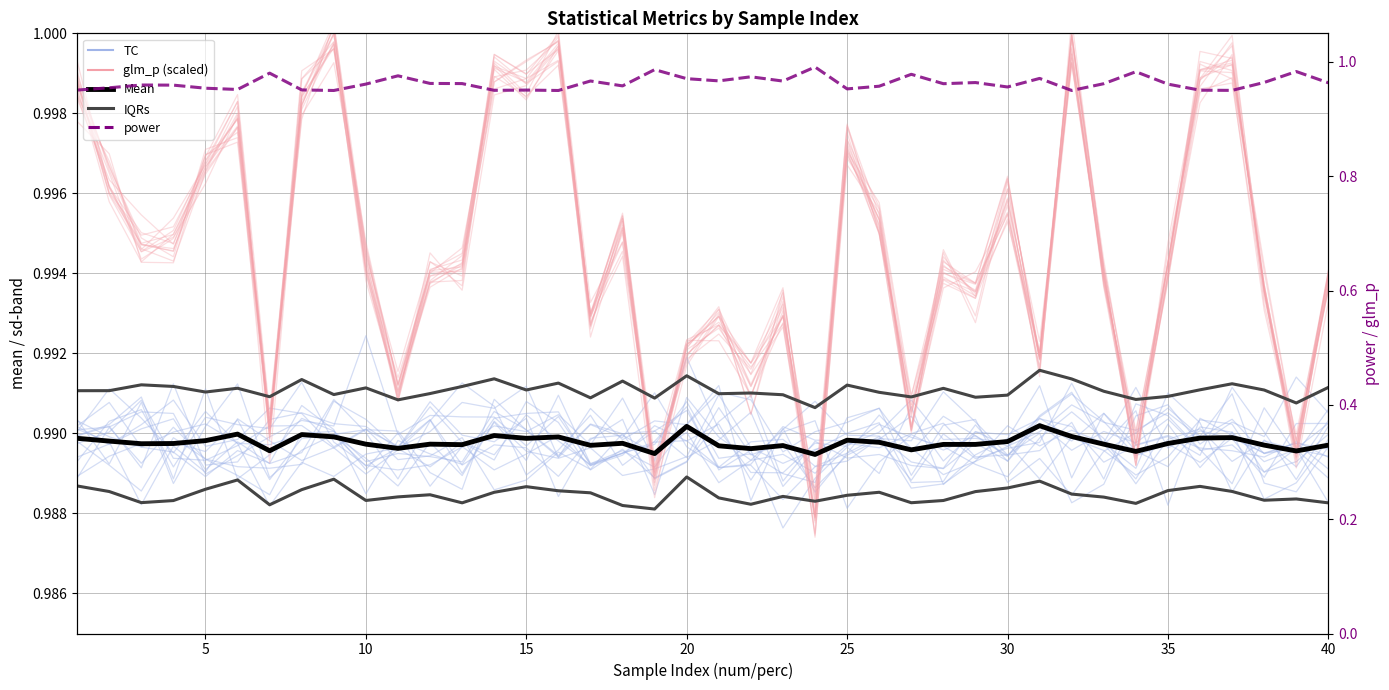

Which series has the largest total across all categories?

IQRs